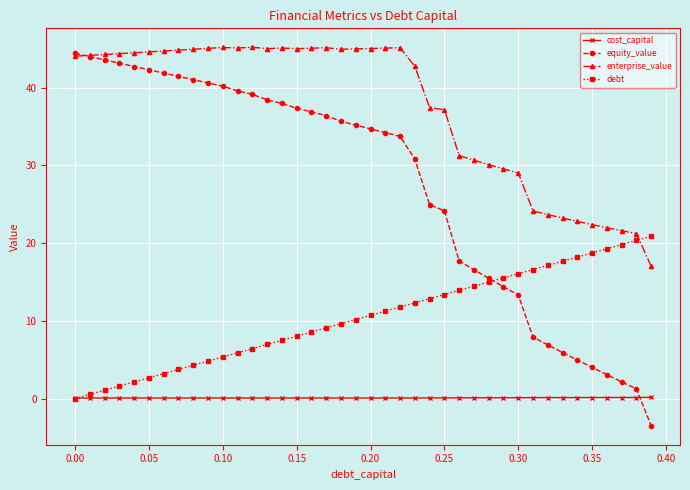

What is the minimum value shown in the chart?

-3.5